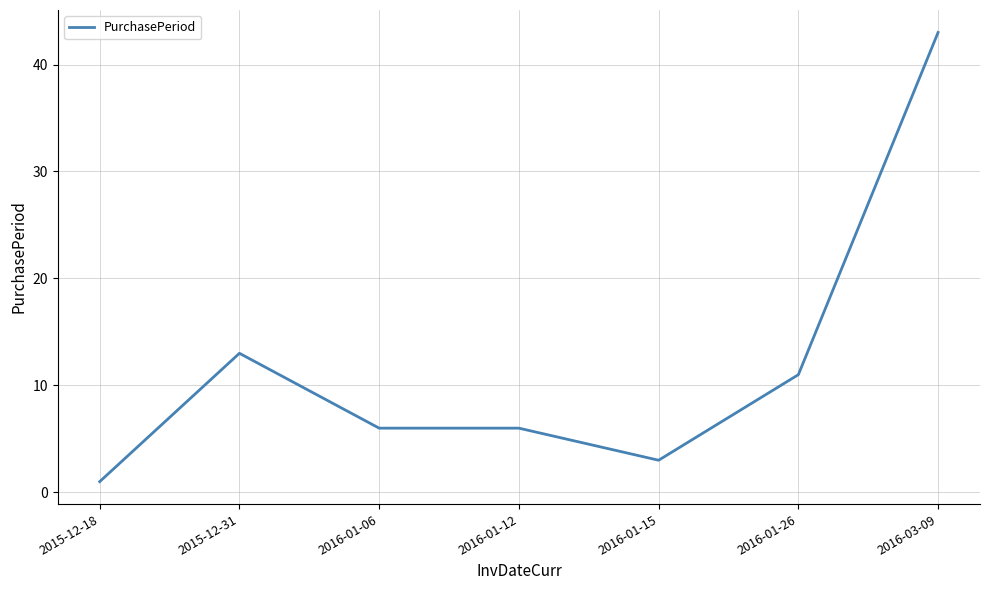

Reading right to left, list all the values displayed in this chart.

43	11	3	6	6	13	1